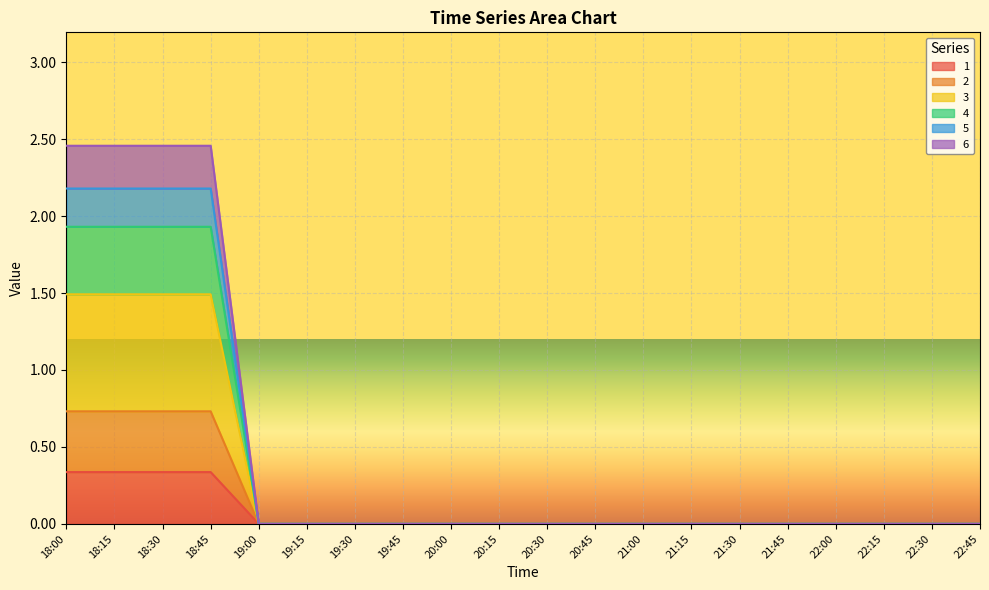

The 2 series shows 0.0 at 19:00. True or false?

True